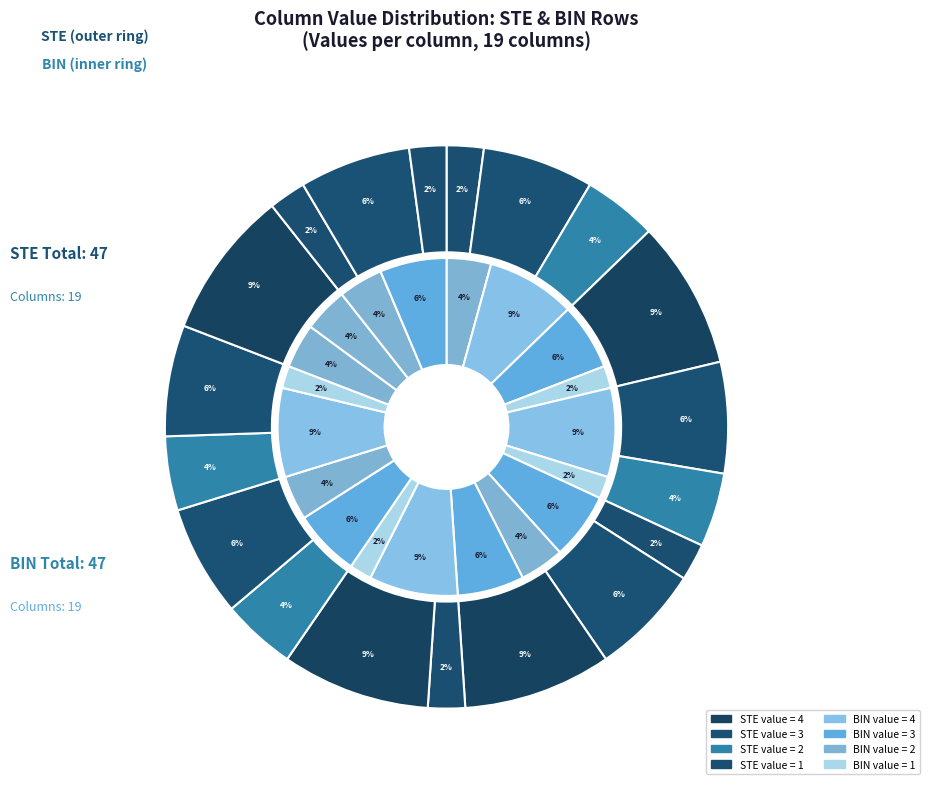

Does 19 account for over 50% of the chart?

No